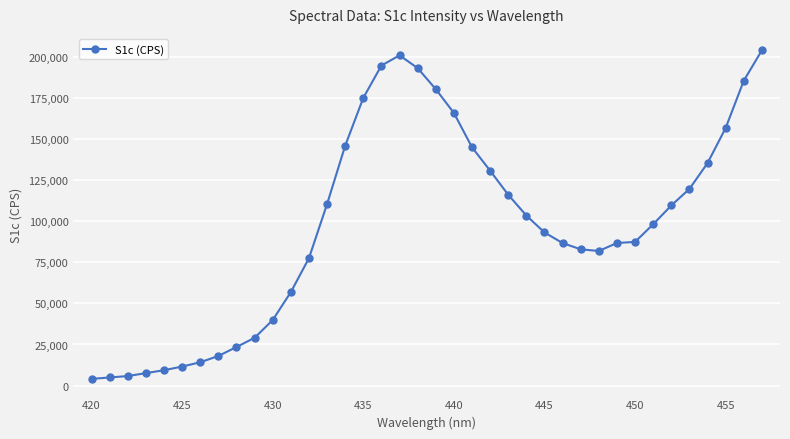

What is the difference between the maximum and second lowest values?

198896.2